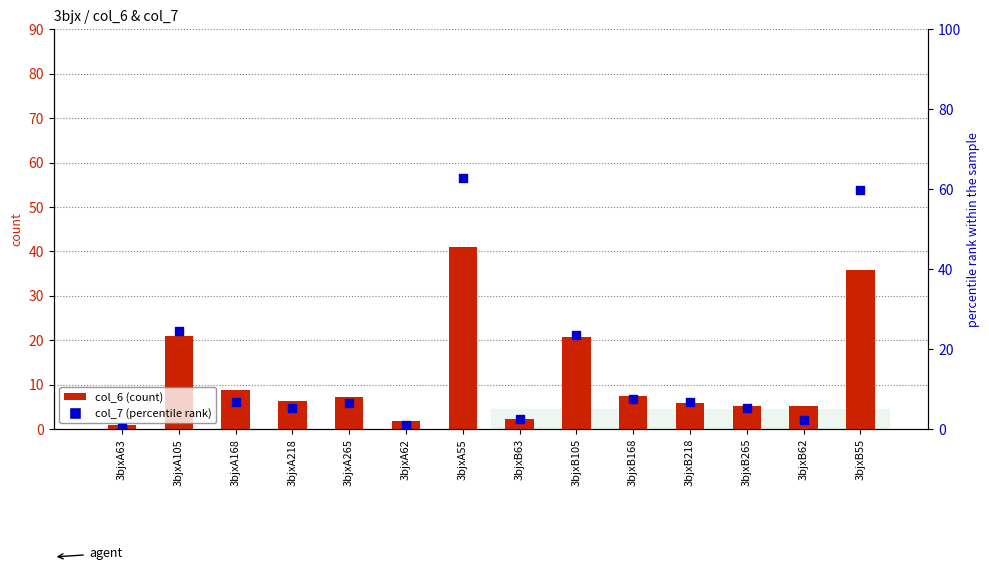

What is the total value across all series at 3bjxA55?

103.8